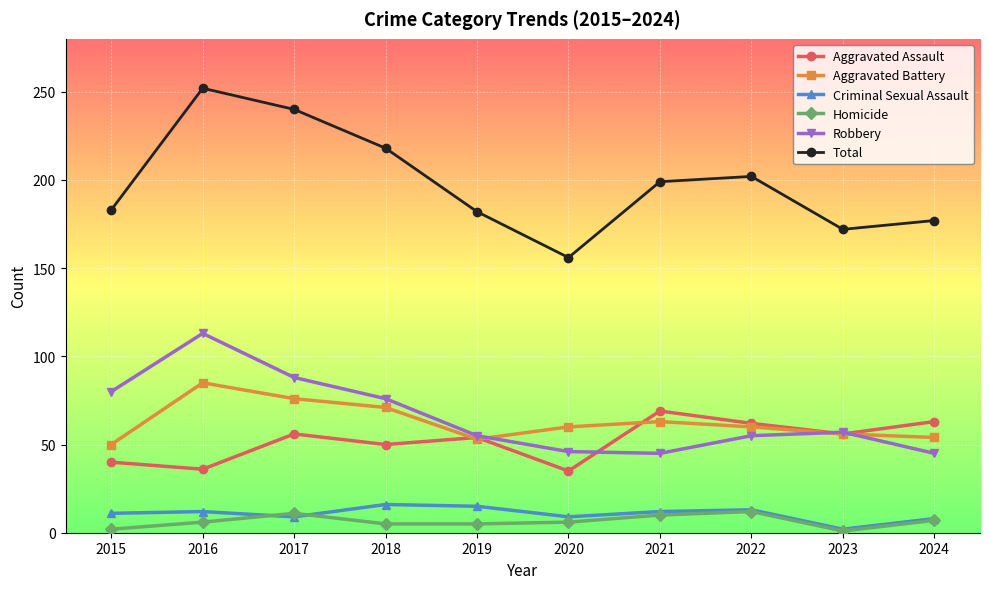

How many lines are shown in the chart?

6